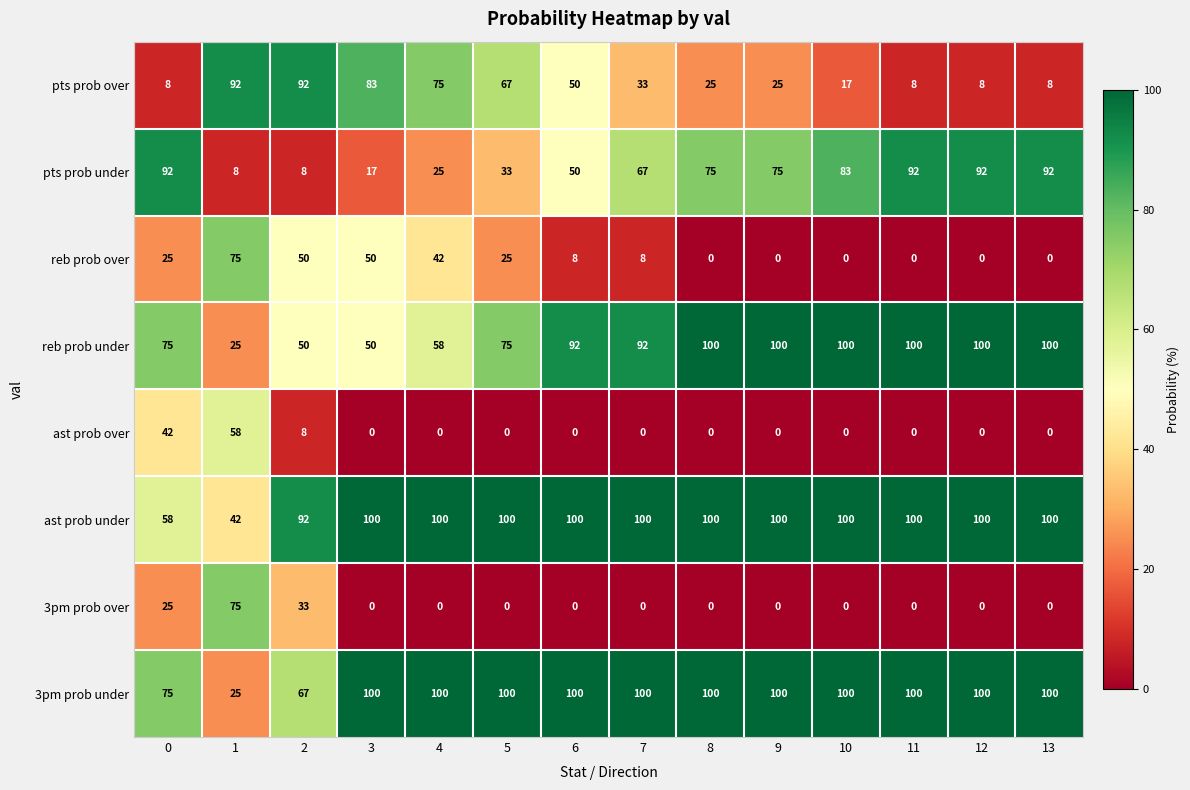

What is the difference between the highest and lowest values at 7?

100